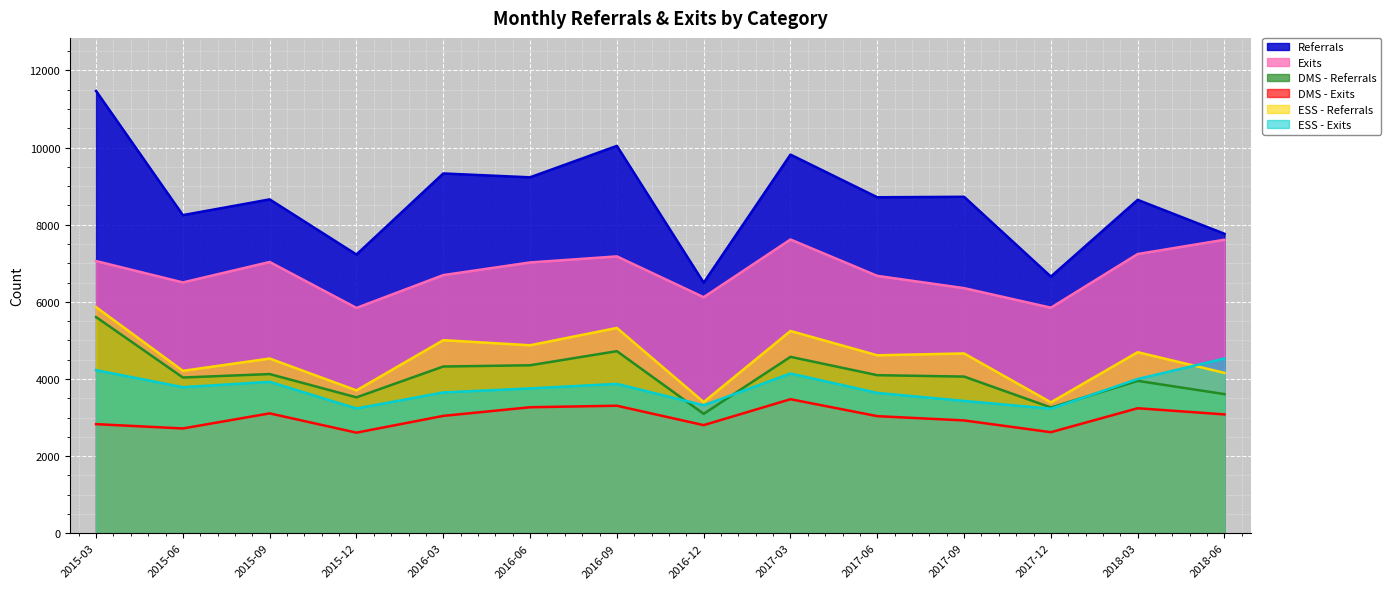

What is the value of the ESS - Referrals point at the 13th from the left?

4693